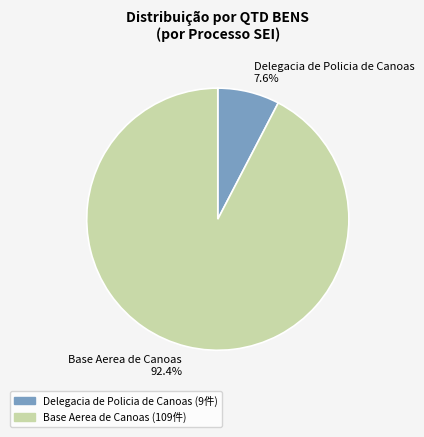

Rank the categories by value from lowest to highest.

Delegacia de Policia de Canoas, Base Aerea de Canoas